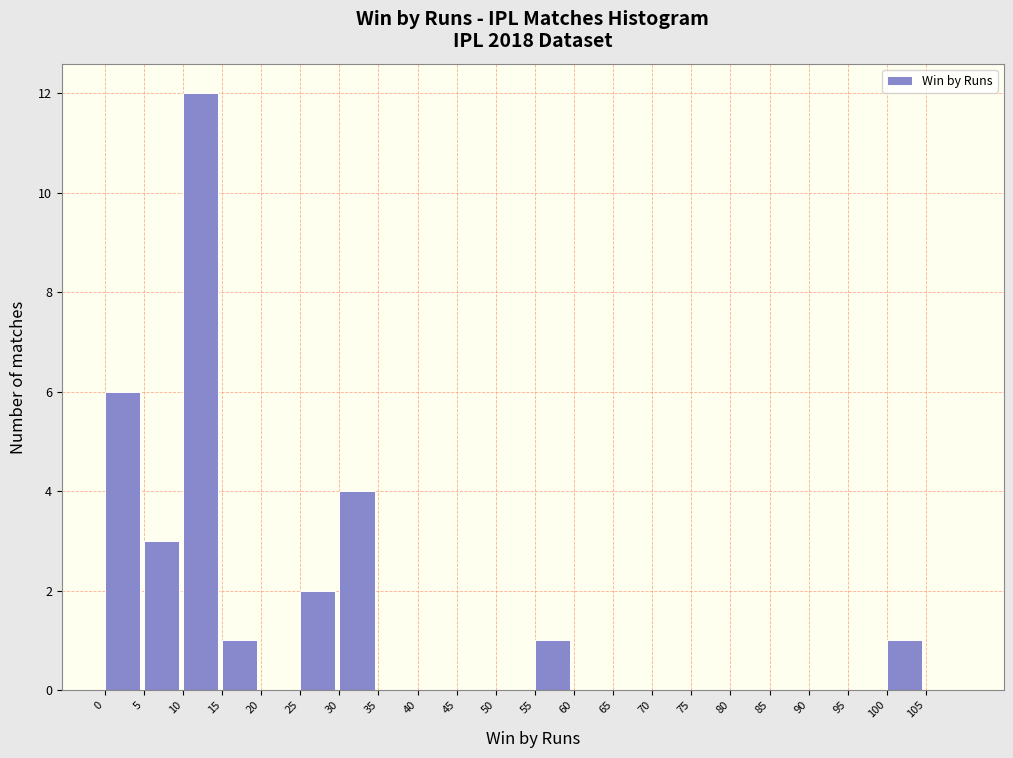

Which range on the x-axis has the tallest bar?

10 to 15